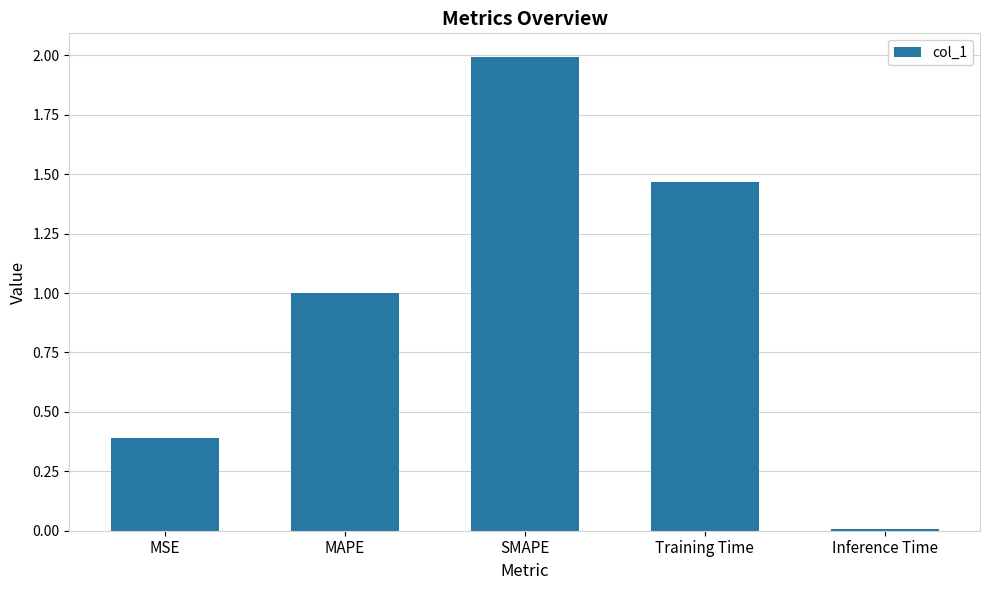

What is the label of the 5th bar from the right?

MSE